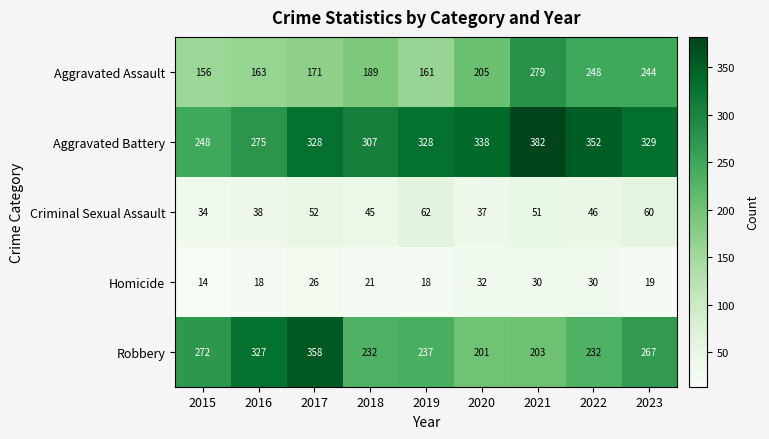

What is the approximate value of Aggravated Battery at 2017?

328